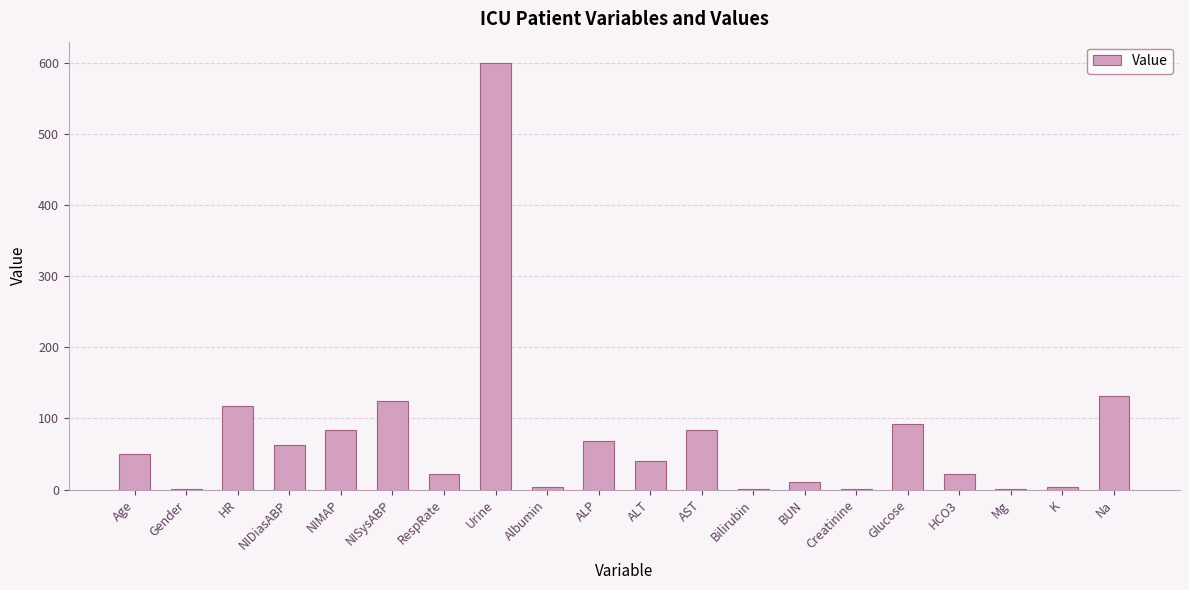

The value at Mg is 1.2. True or false?

True